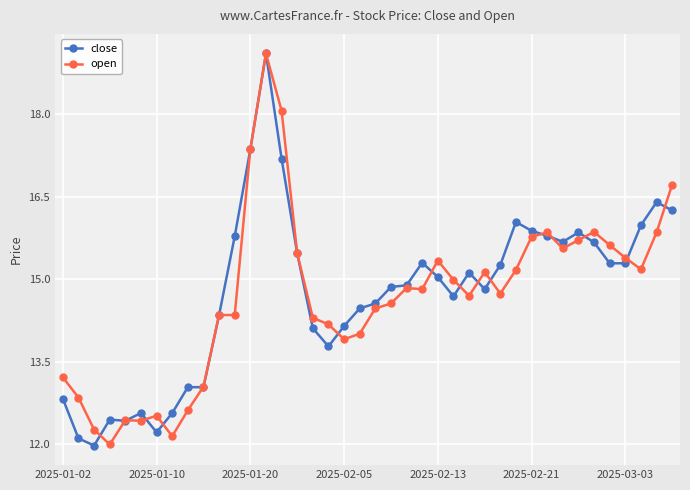

What is the sum of all open values?

586.9